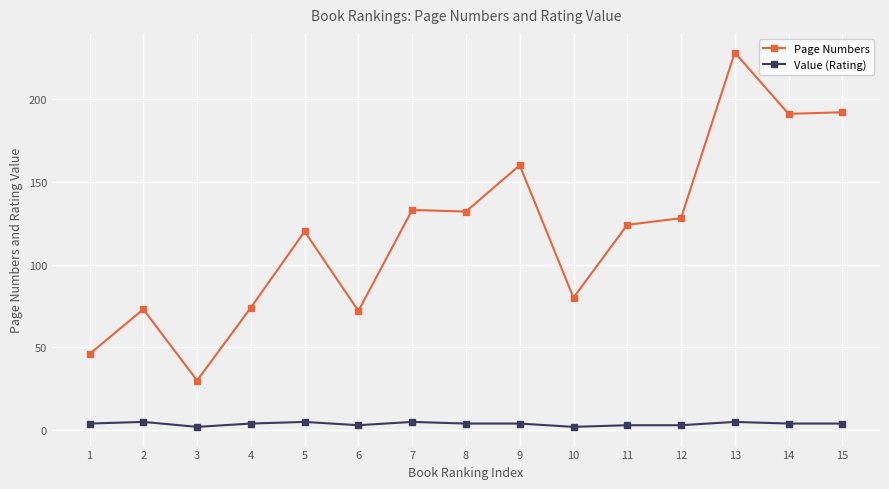

Rank the series by their maximum value, from lowest to highest.

Value (Rating), Page Numbers